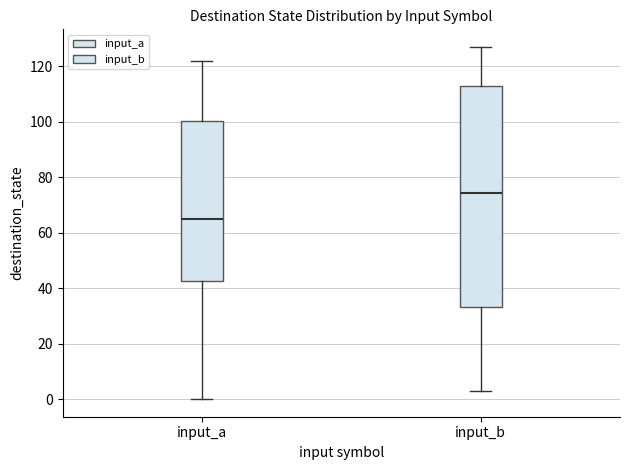

Which box has the lowest median line?

input_a